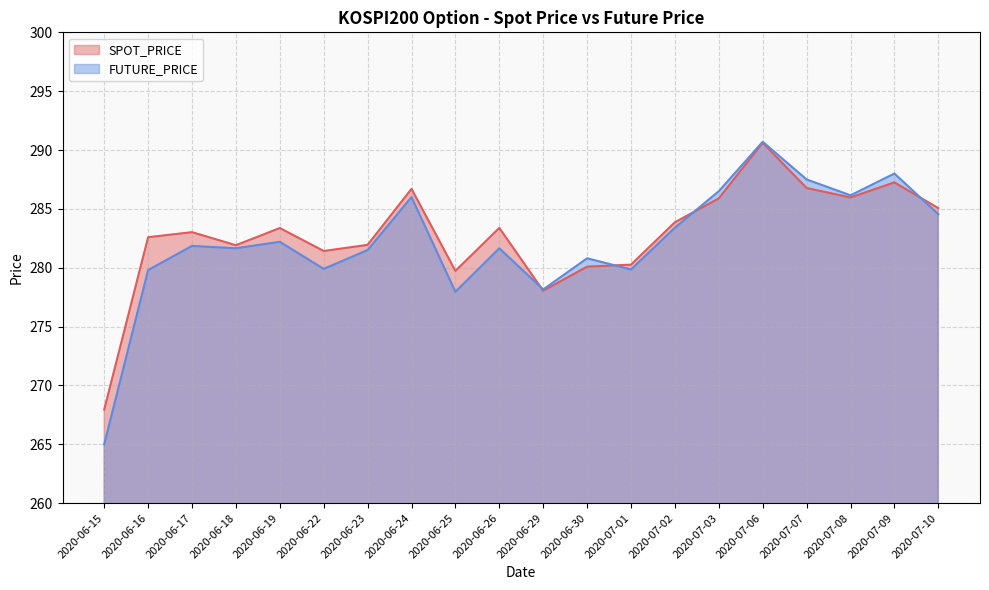

What is the approximate value of SPOT_PRICE at 2020-06-25?

279.7